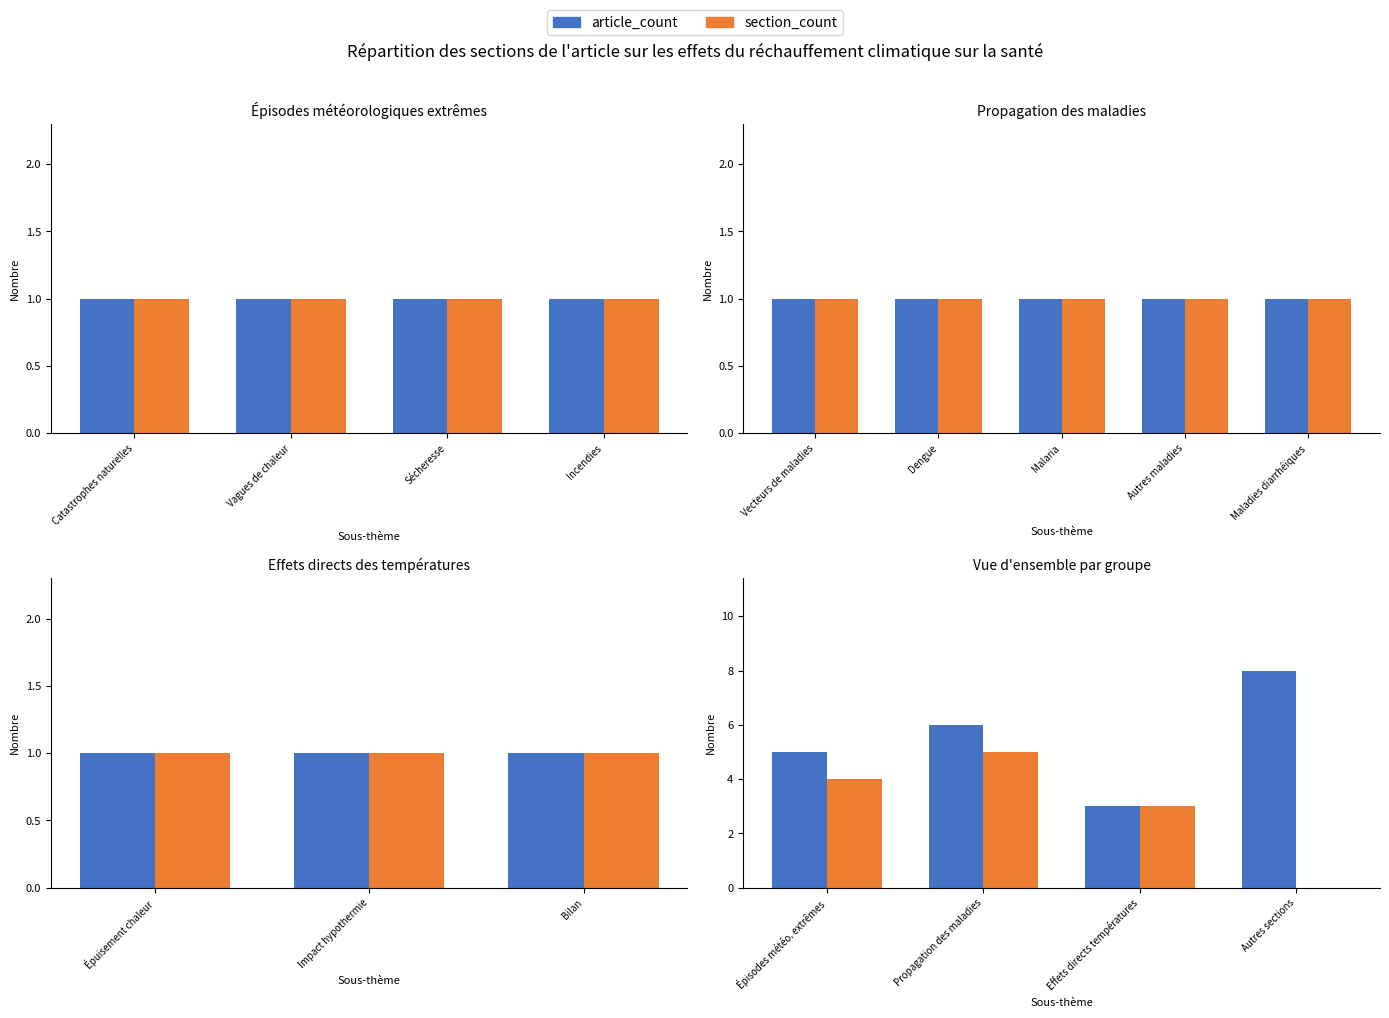

What is the sum of all section_count values?

12